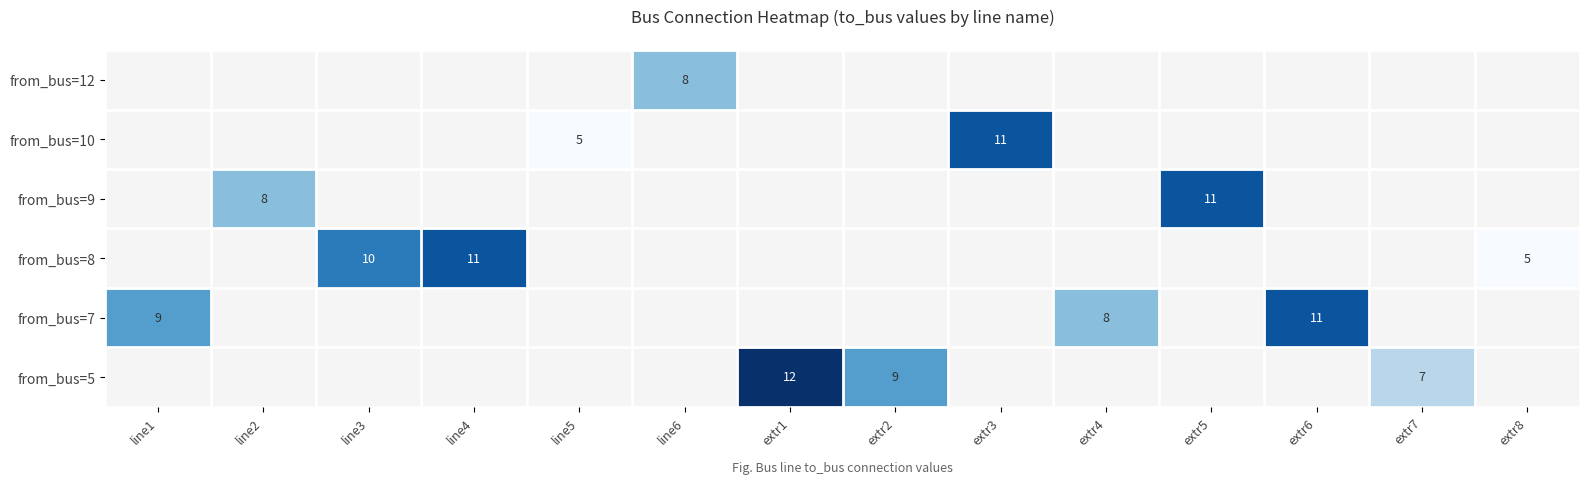

What is the greatest value displayed?

12.0